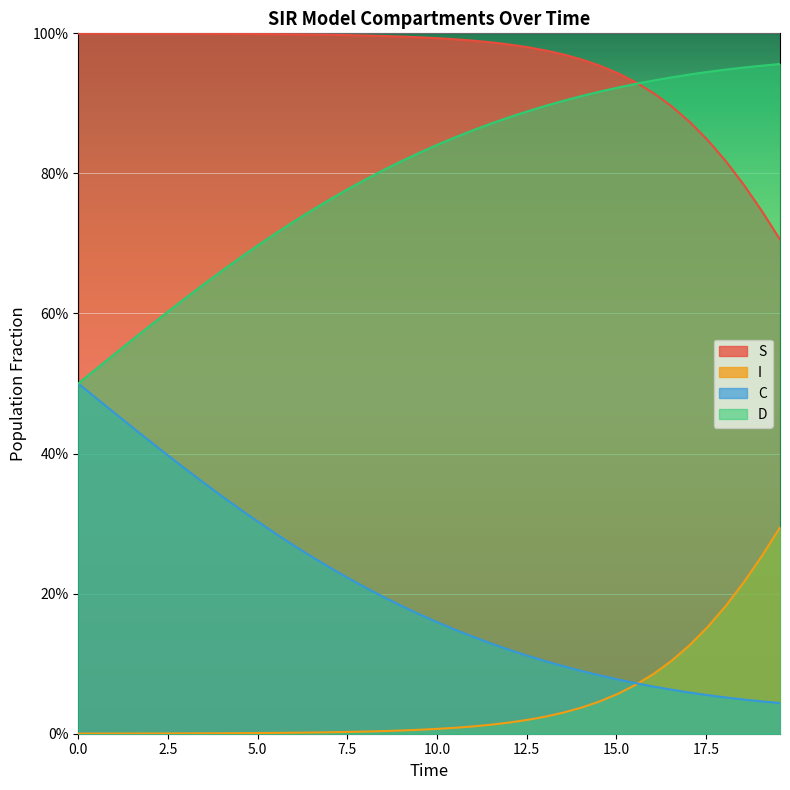

What are all the series names shown in the legend?

S, I, C, D